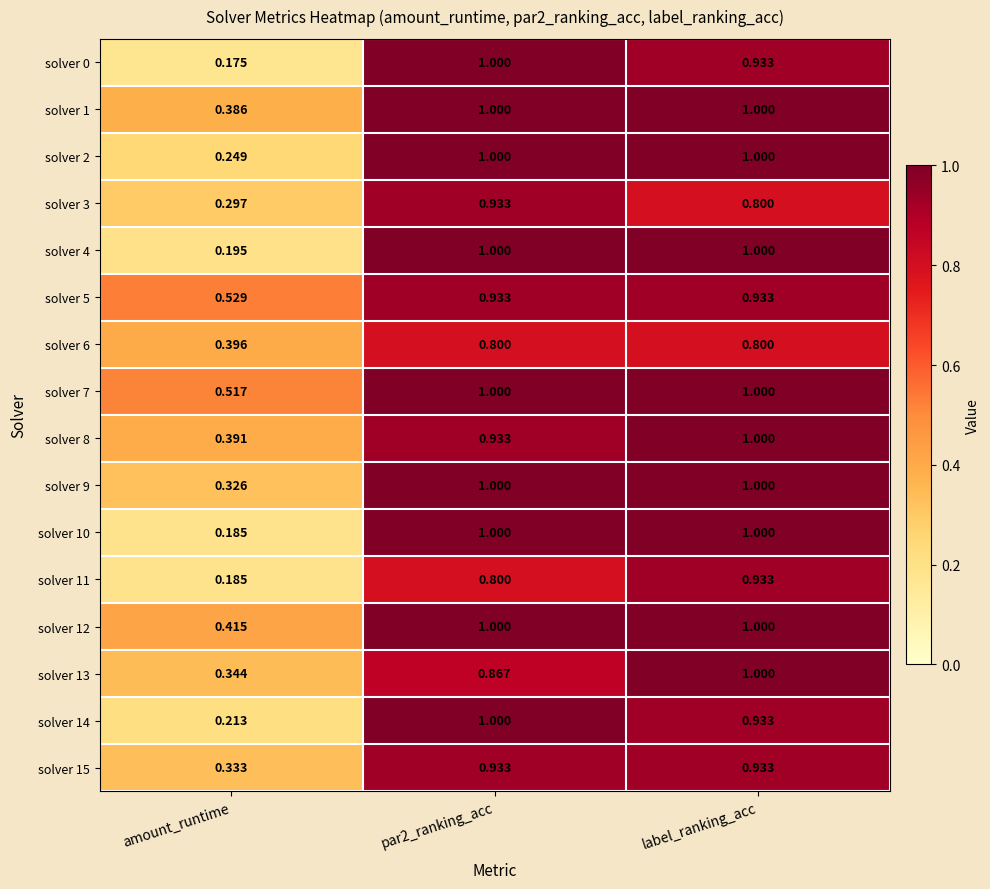

How many distinct data groups are displayed?

16